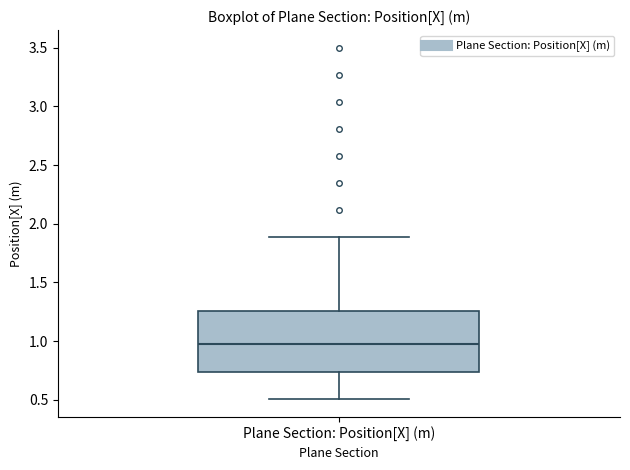

Where does the median line of the box for Plane Section: Position[X] (m) sit on the y-axis? The values are not printed on the chart, so give them approximately, as read against the axis.

0.95